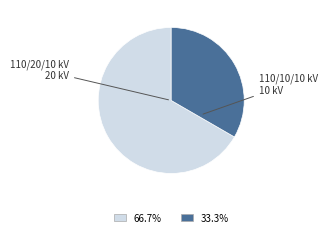

Count the number of slices in the pie.

2